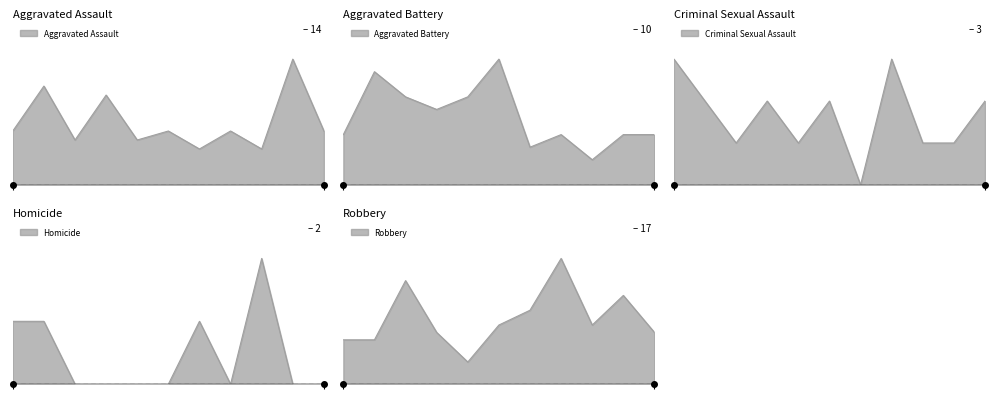

What is the difference between the highest and lowest values at 2021?

10